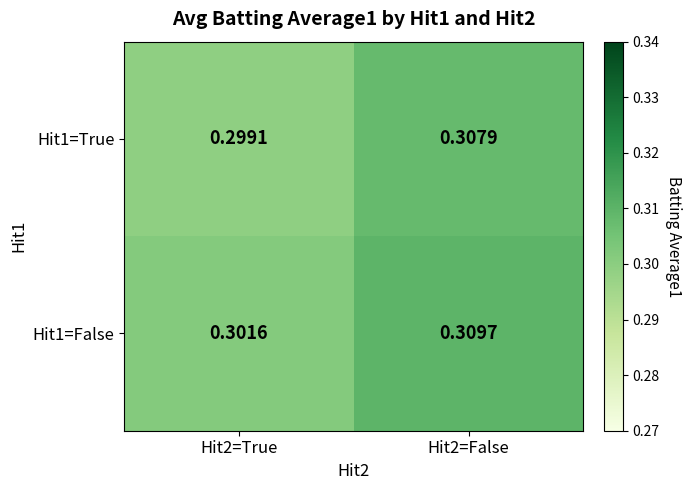

Which series has the largest total across all categories?

Hit1=False